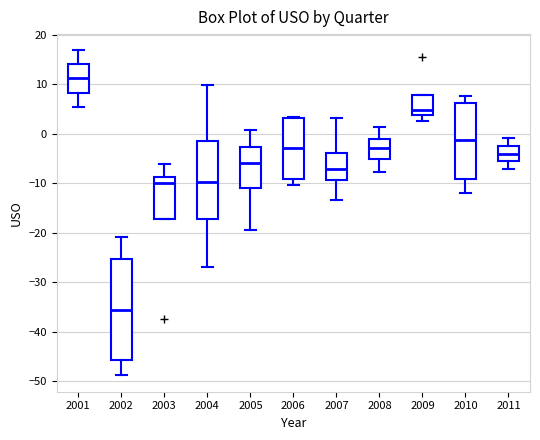

Reading left to right, transcribe this box plot: for each box, give where its median line is, the range the box spans, and where its two whiskers end, as read against the y-axis. The values are not printed on the chart, so give them approximately, as read against the axis.

2001: median 11, box 8 to 14, whiskers 5 to 17
2002: median -36, box -46 to -25, whiskers -49 to -21
2003: median -10, box -17 to -9, whiskers -17 to -6
2004: median -10, box -17 to -2, whiskers -27 to 10
2005: median -6, box -11 to -3, whiskers -19 to 1
2006: median -3, box -9 to 3, whiskers -10 to 3
2007: median -7, box -9 to -4, whiskers -13 to 3
2008: median -3, box -5 to -1, whiskers -8 to 1
2009: median 5, box 4 to 8, whiskers 2 to 8
2010: median -1, box -9 to 6, whiskers -12 to 8
2011: median -4, box -6 to -2, whiskers -7 to -1